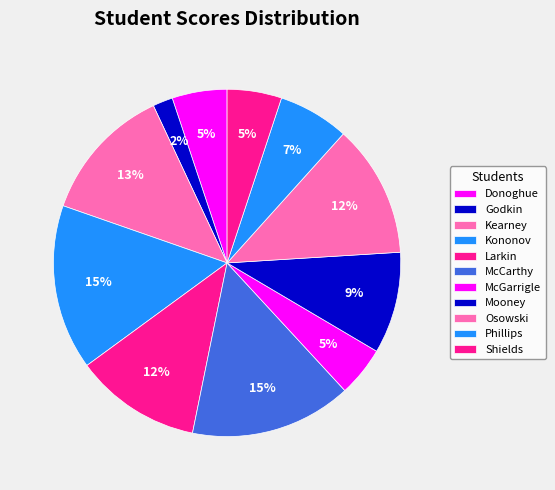

Does Kononov account for over 50% of the chart?

No